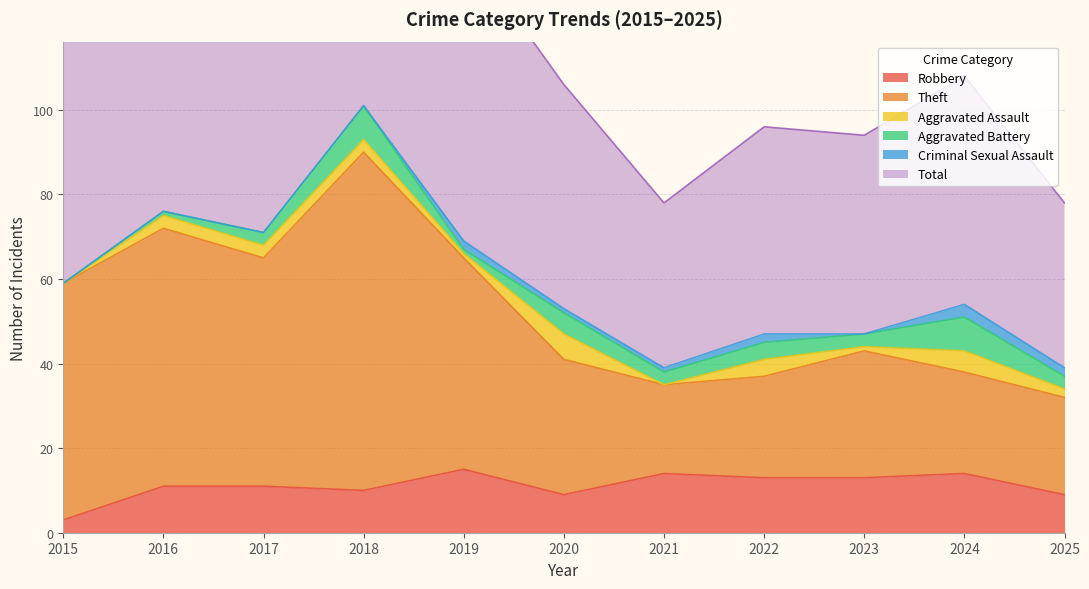

True or false: Theft and Robbery cross at least once.

False